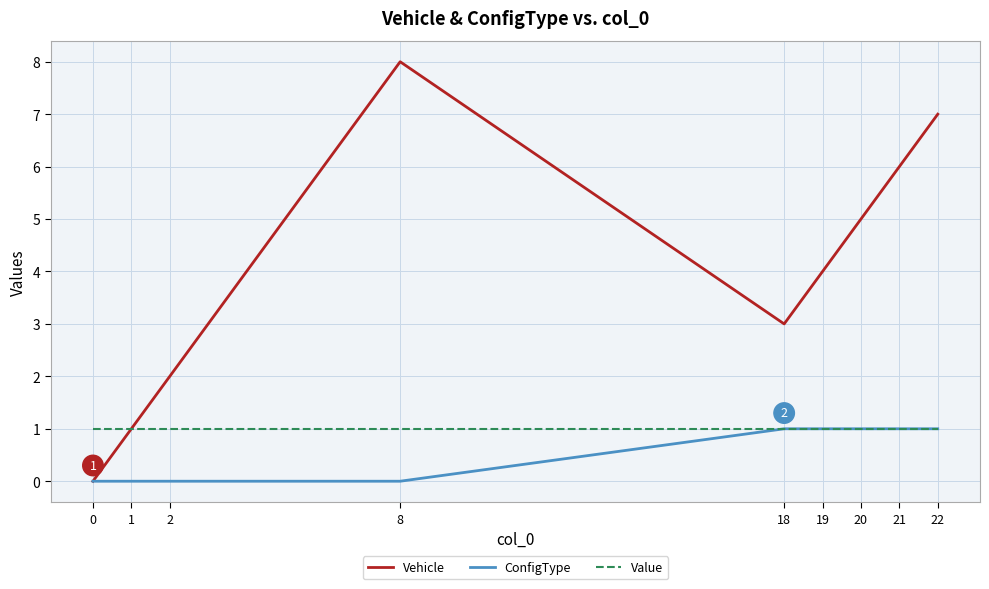

Is the value of Vehicle at 20 greater than the value of ConfigType at 8?

Yes